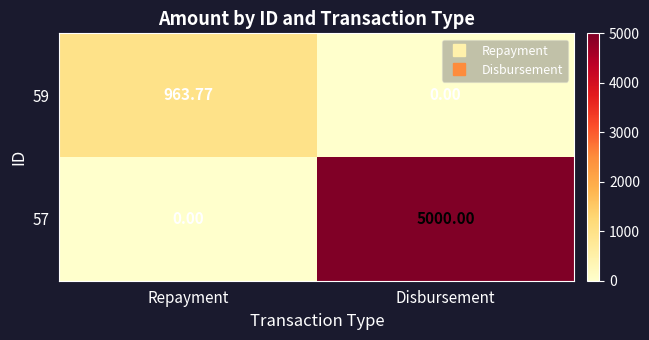

Which category has the highest value in the 59 series?

Repayment